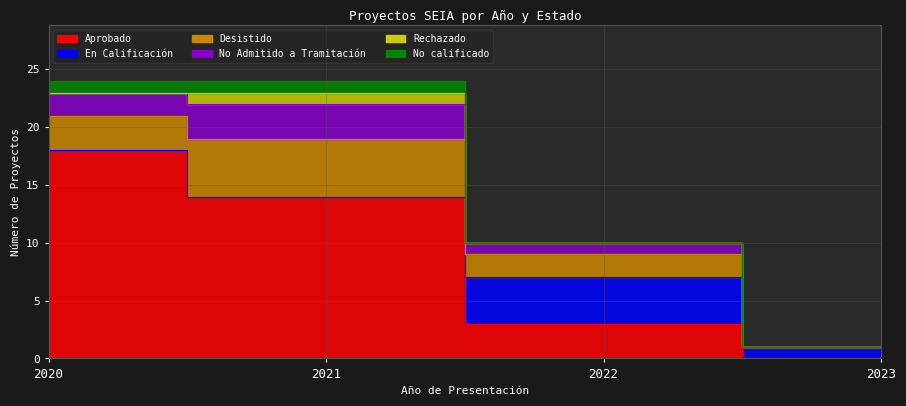

Is the value of Aprobado at 2021 greater than the value of Rechazado at 2020?

Yes